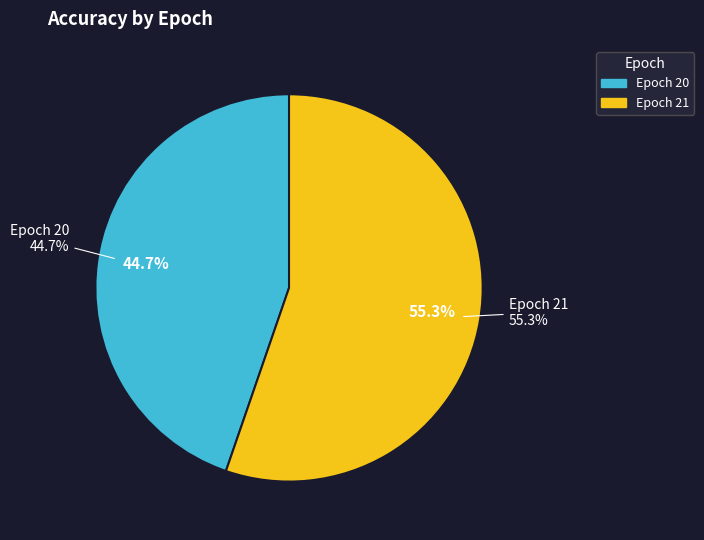

What is the majority slice?

21